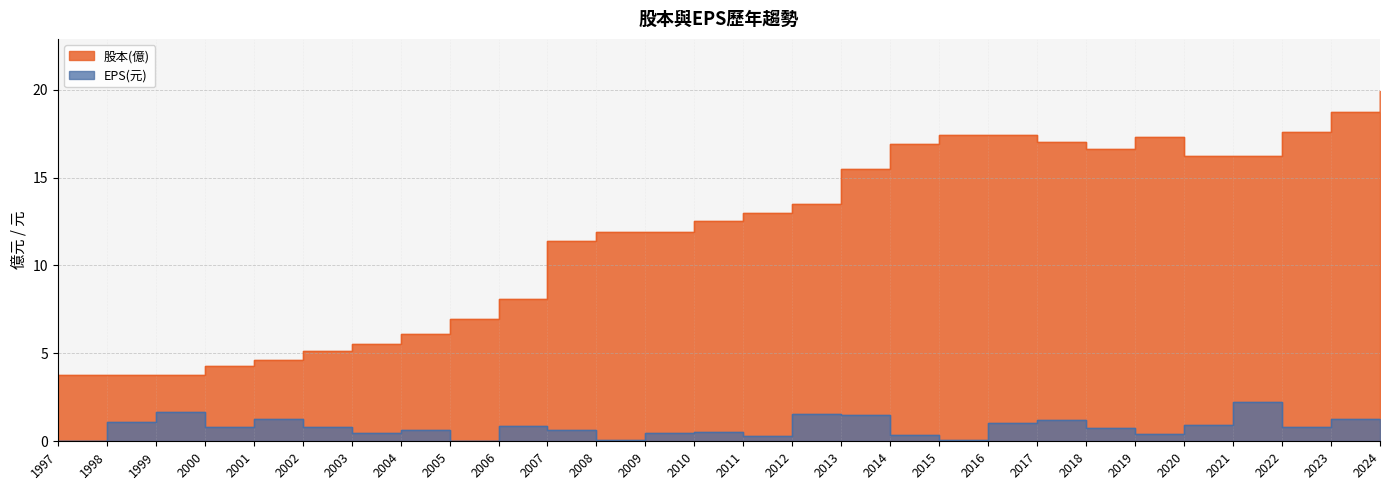

Reading left to right, what are all the values shown in this chart?

股本(億): 3.8	3.8	3.8	4.3	4.6	5.1	5.5	6.1	7.0	8.1	11.4	11.9	11.9	12.5	13.0	13.5	15.5	16.9	17.4	17.4	17.0	16.6	17.3	16.2	16.2	17.6	18.7	19.9
EPS(元): 0.0	1.1	1.7	0.8	1.3	0.8	0.5	0.6	0.0	0.9	0.7	0.1	0.5	0.5	0.3	1.6	1.5	0.4	0.1	1.0	1.2	0.8	0.4	0.9	2.2	0.8	1.2	1.1